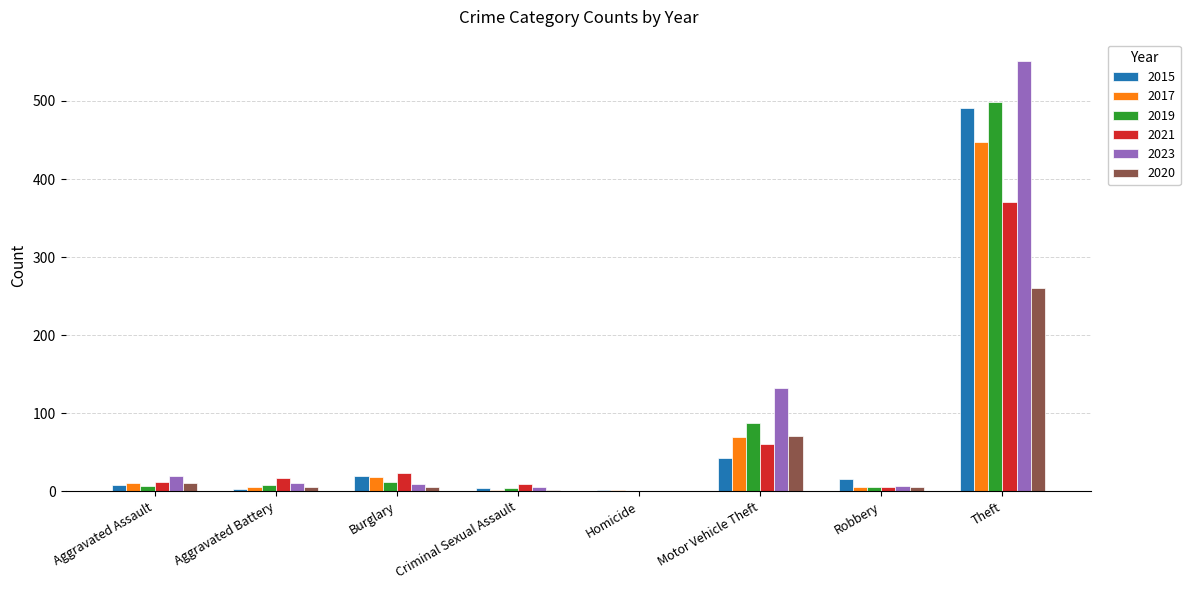

What is the average value of the 2019 series?

78